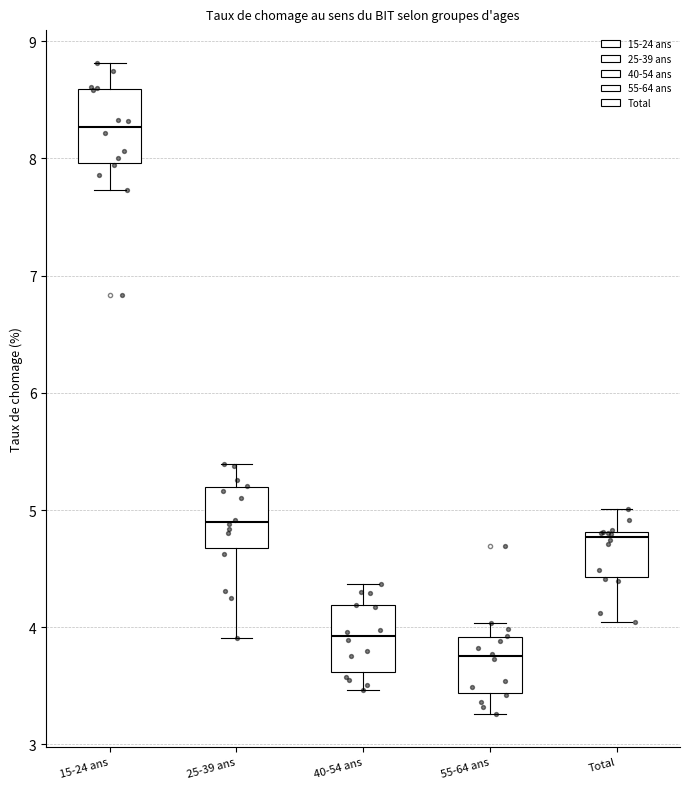

Reading left to right, read every box against the y-axis: the position of its median line, the range the box covers, and the ends of its whiskers. The values are not printed on the chart, so give them approximately, as read against the axis.

15-24 ans: median 8.3, box 8.0 to 8.6, whiskers 7.7 to 8.8
25-39 ans: median 4.9, box 4.7 to 5.2, whiskers 3.9 to 5.4
40-54 ans: median 3.9, box 3.6 to 4.2, whiskers 3.5 to 4.4
55-64 ans: median 3.8, box 3.4 to 3.9, whiskers 3.3 to 4.0
Total: median 4.8 (just below the box's upper edge), box 4.4 to 4.8, whiskers 4.0 to 5.0